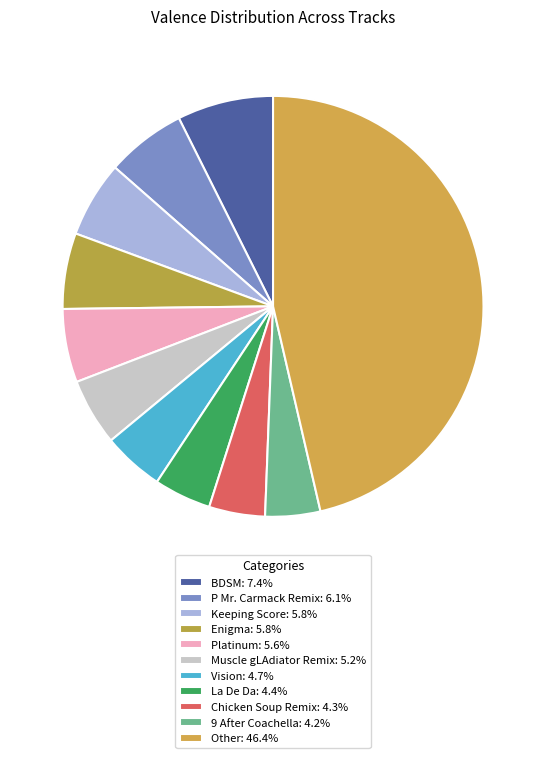

Is there a majority slice in this chart?

No